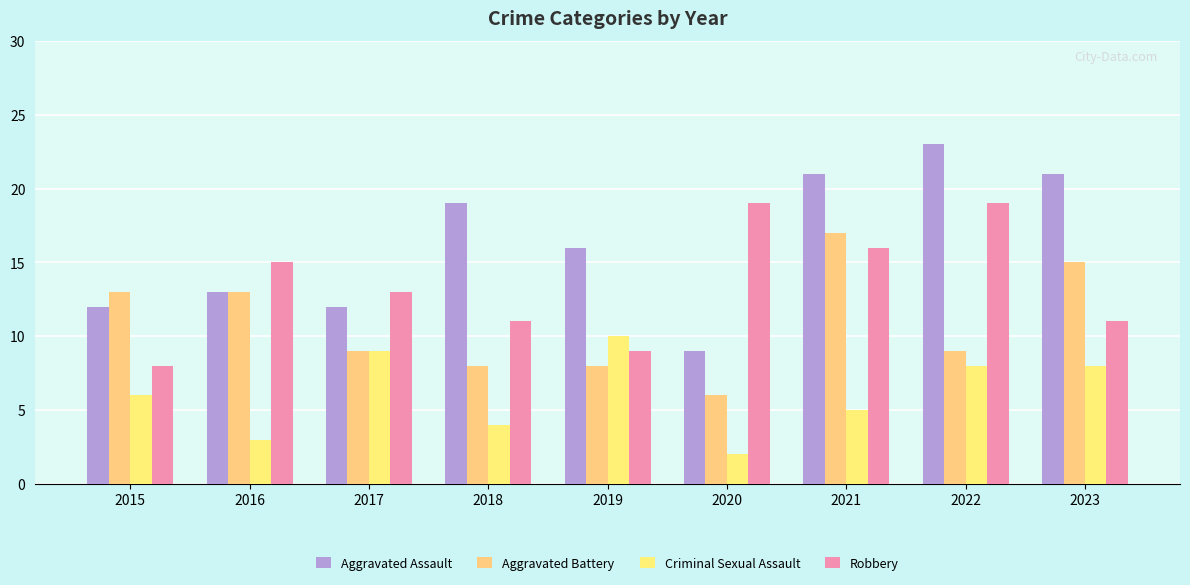

What is the spread (max minus min) of values at 2020?

17